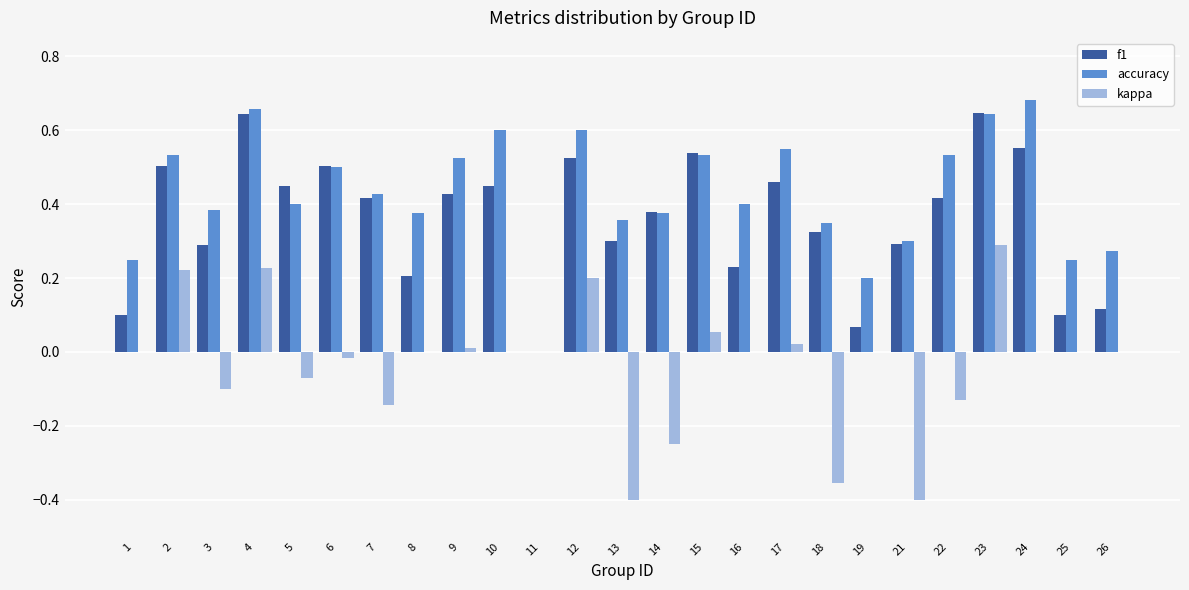

The value of accuracy at 17 is 0.6. True or false?

True